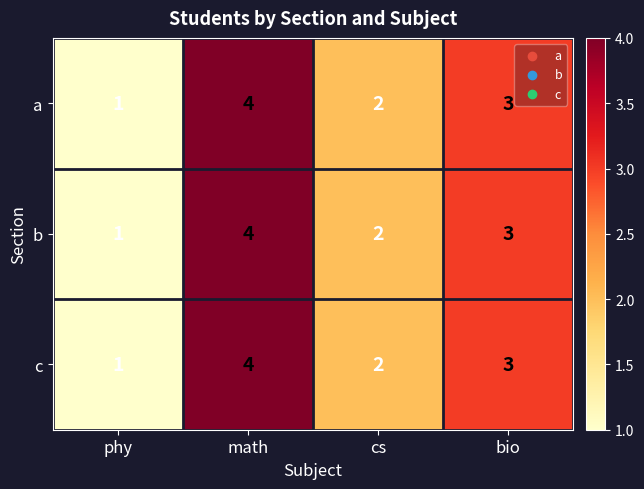

Reading left to right, extract all data points from this chart.

a: phy=1	math=4	cs=2	bio=3
b: phy=1	math=4	cs=2	bio=3
c: phy=1	math=4	cs=2	bio=3